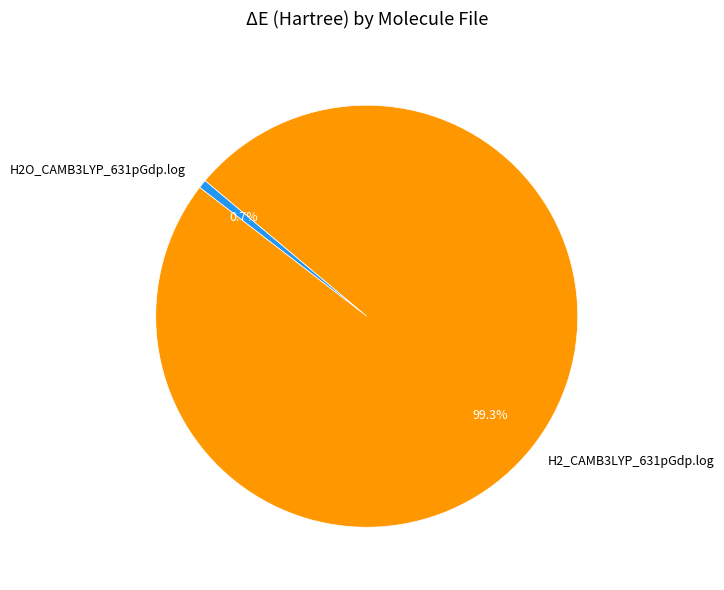

Is H2_CAMB3LYP_631pGdp.log the majority of the pie?

Yes